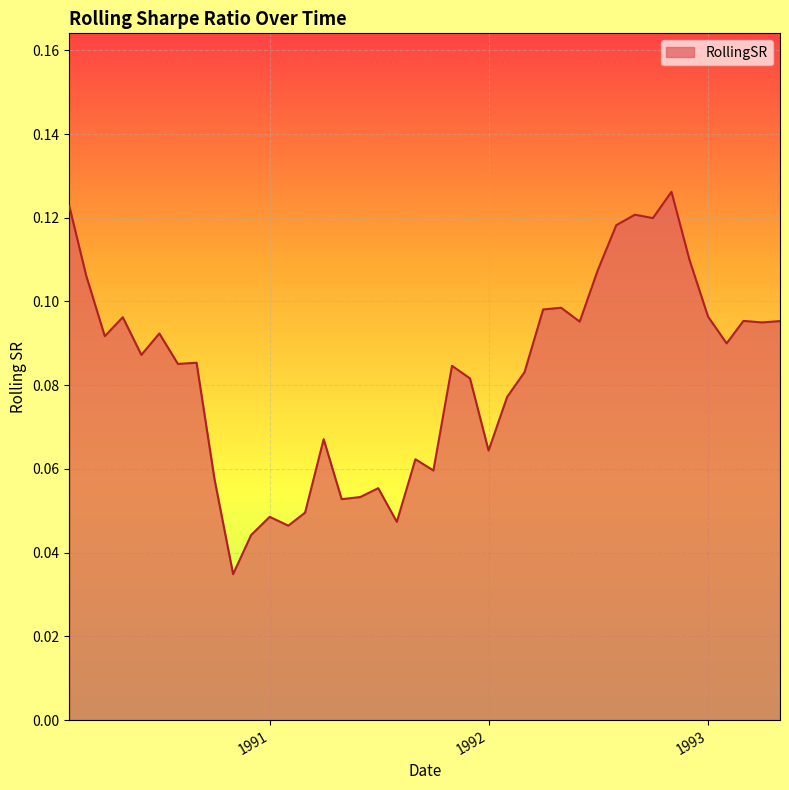

How many lines are shown in the chart?

1